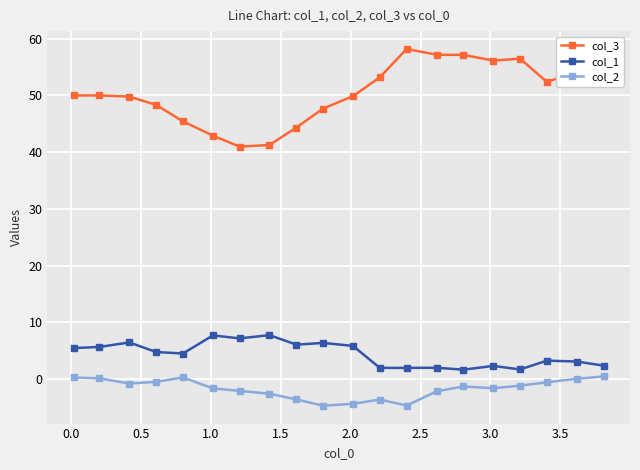

What is the value of the col_3 point at the 8th from the left?

41.3